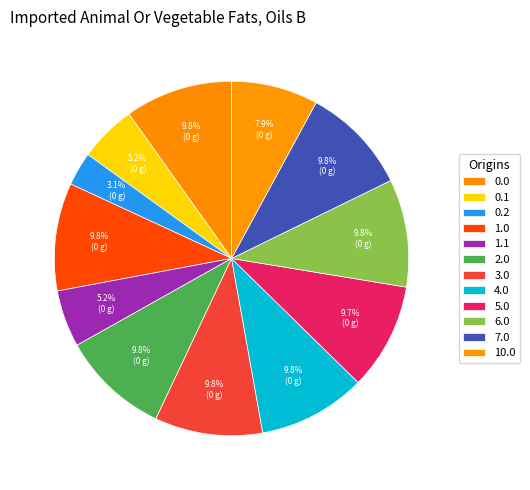

Count the number of slices in the pie.

12